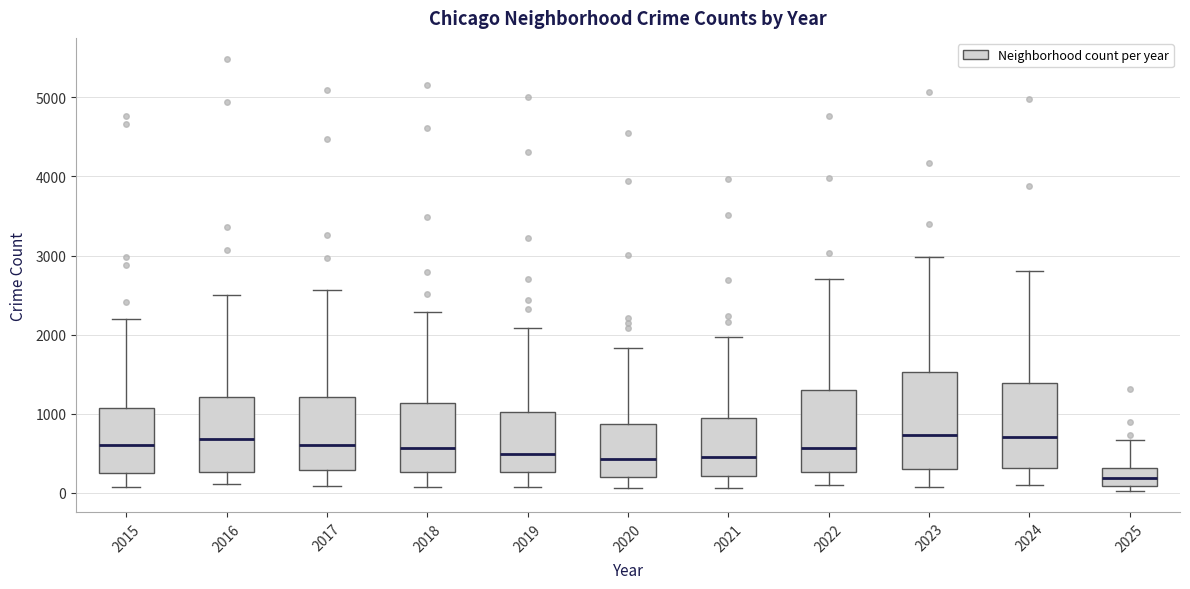

Reading left to right, read every box against the y-axis: the position of its median line, the range the box covers, and the ends of its whiskers. The values are not printed on the chart, so give them approximately, as read against the axis.

2015: median 600, box 300 to 1100, whiskers 100 to 2200
2016: median 700, box 300 to 1200, whiskers 100 to 2500
2017: median 600, box 300 to 1200, whiskers 100 to 2600
2018: median 600, box 300 to 1100, whiskers 100 to 2300
2019: median 500, box 300 to 1000, whiskers 100 to 2100
2020: median 400, box 200 to 900, whiskers 100 to 1800
2021: median 500, box 200 to 900, whiskers 100 to 2000
2022: median 600, box 300 to 1300, whiskers 100 to 2700
2023: median 700, box 300 to 1500, whiskers 100 to 3000
2024: median 700, box 300 to 1400, whiskers 100 to 2800
2025: median 200, box 100 to 300, whiskers 0 to 700